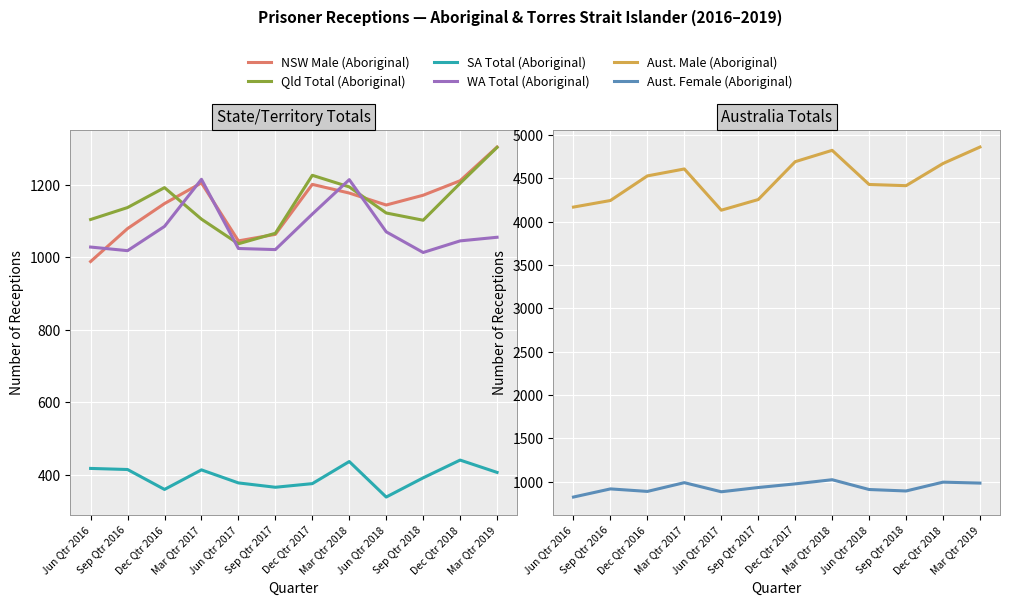

The value of NSW Male (Aboriginal) at Sep Qtr 2018 is 1594. True or false?

False